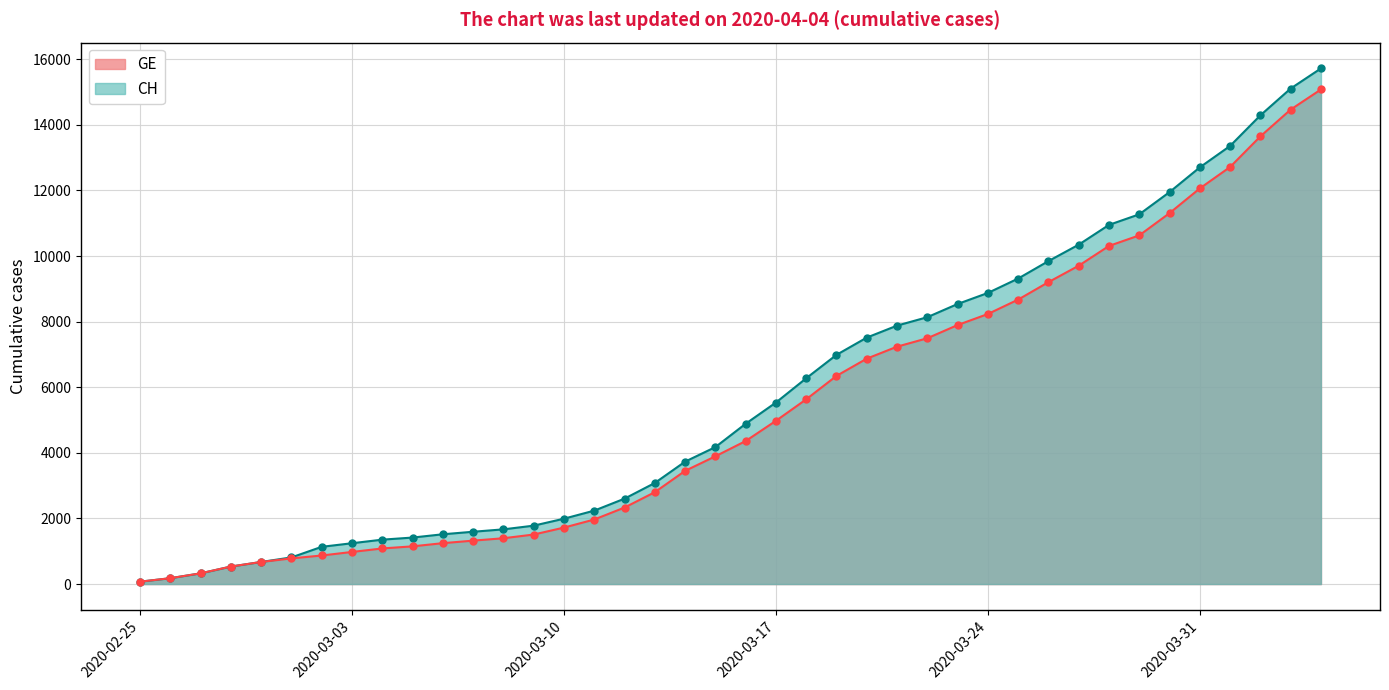

What are all the series names shown in the legend?

GE, CH